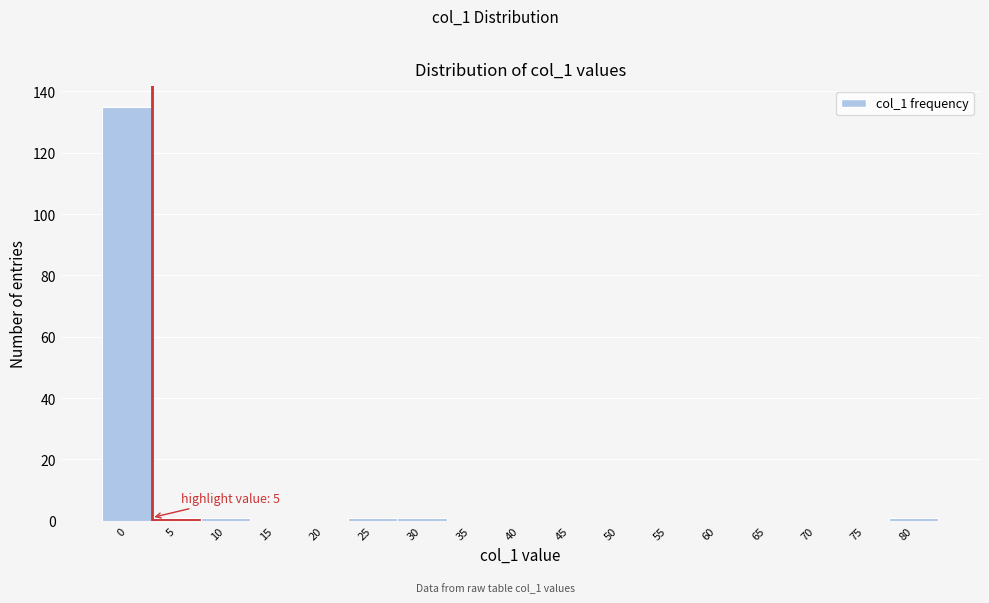

Reading left to right, what are all the values shown in this chart?

0=135	5=1	10=1	15=0	20=0	25=1	30=1	35=0	40=0	45=0	50=0	55=0	60=0	65=0	70=0	75=0	80=1